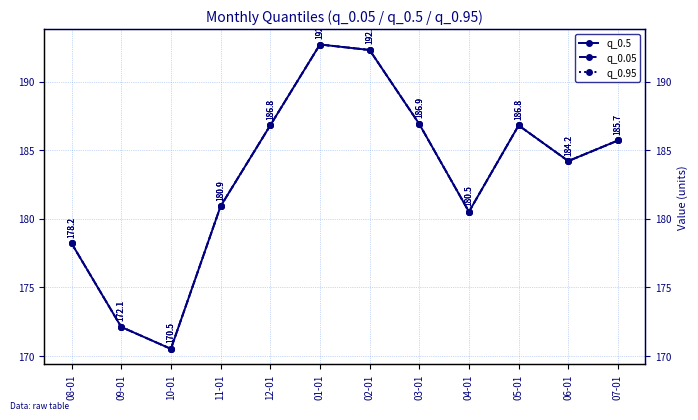

Rank the series at 02-01 from lowest to highest value.

q_0.5, q_0.05, q_0.95